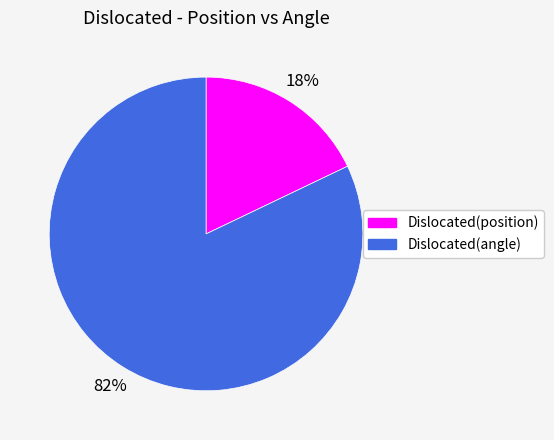

Combined, do Dislocated(position) and Dislocated(angle) account for over 50%?

Yes